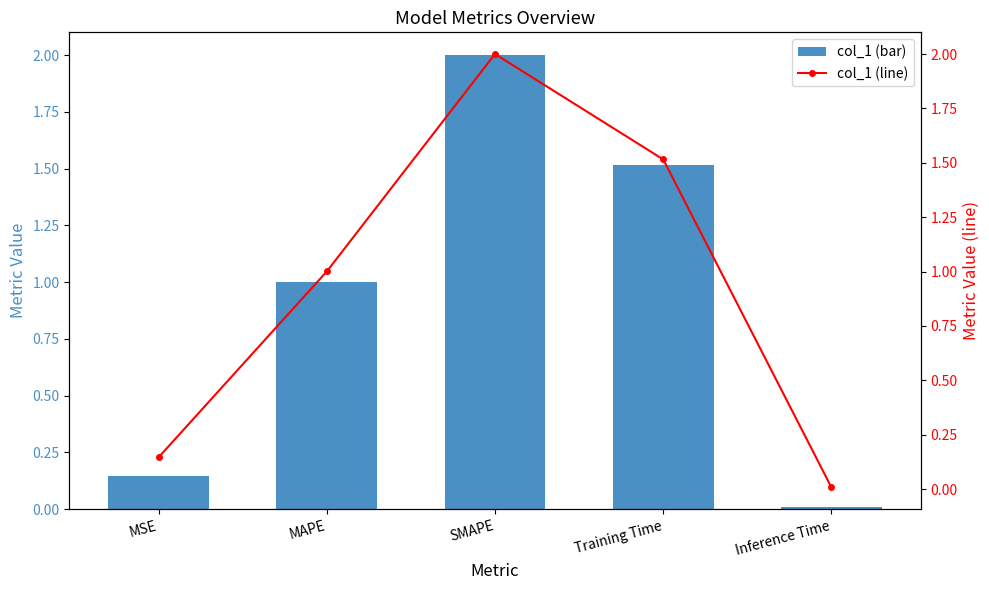

True or false: col_1 line has a value of 1.0 at MAPE.

True